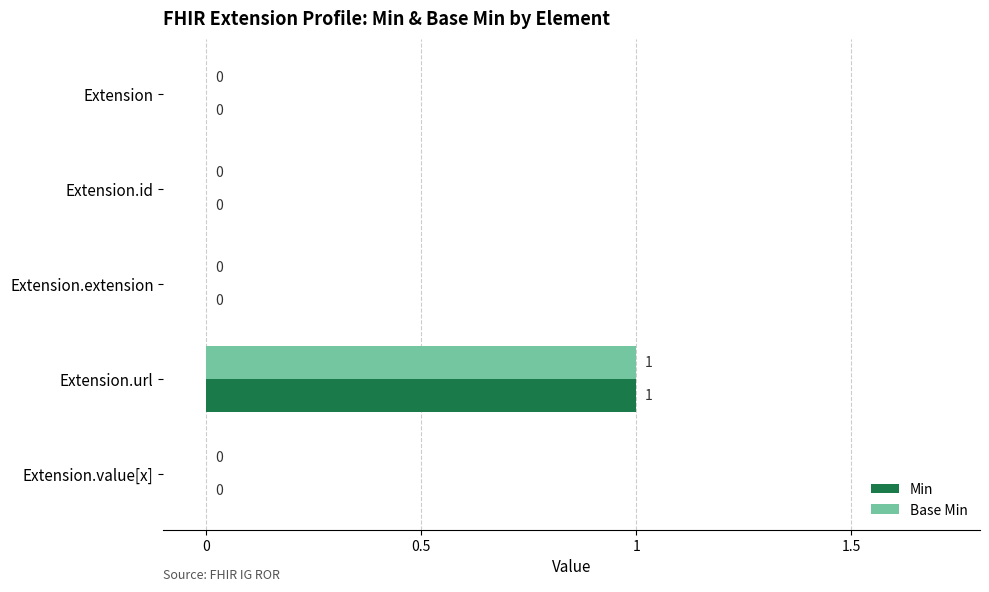

At which category is the sum across all series the highest?

Extension.url